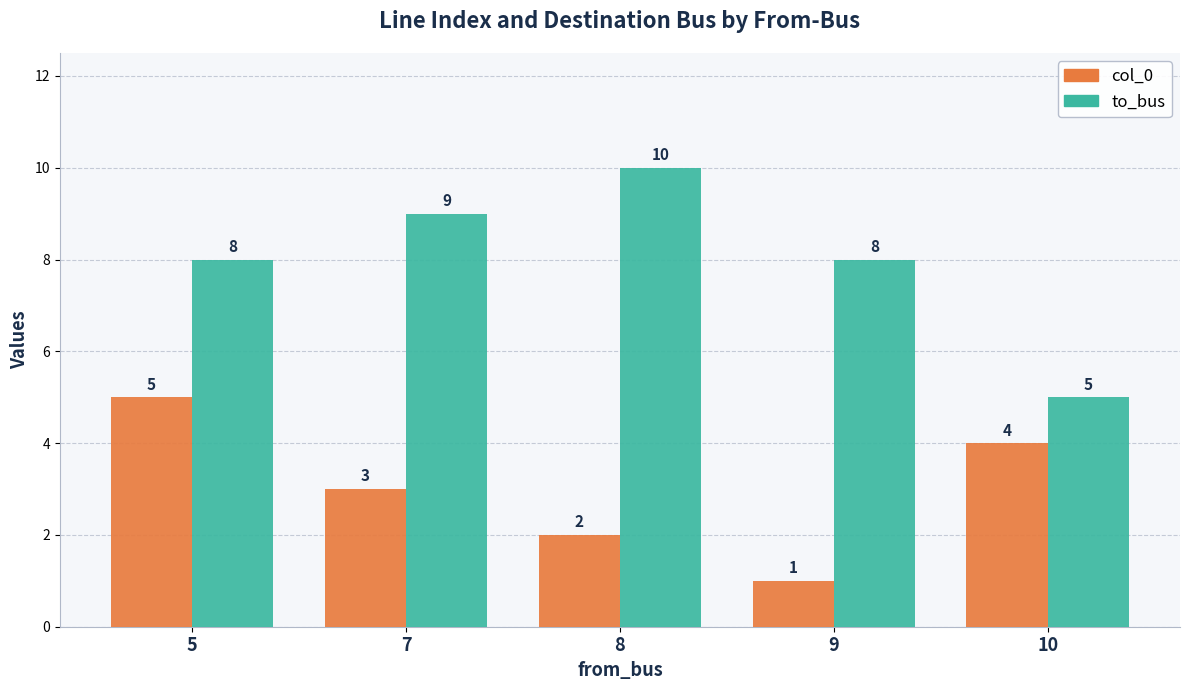

What is the approximate value of to_bus at 10?

5